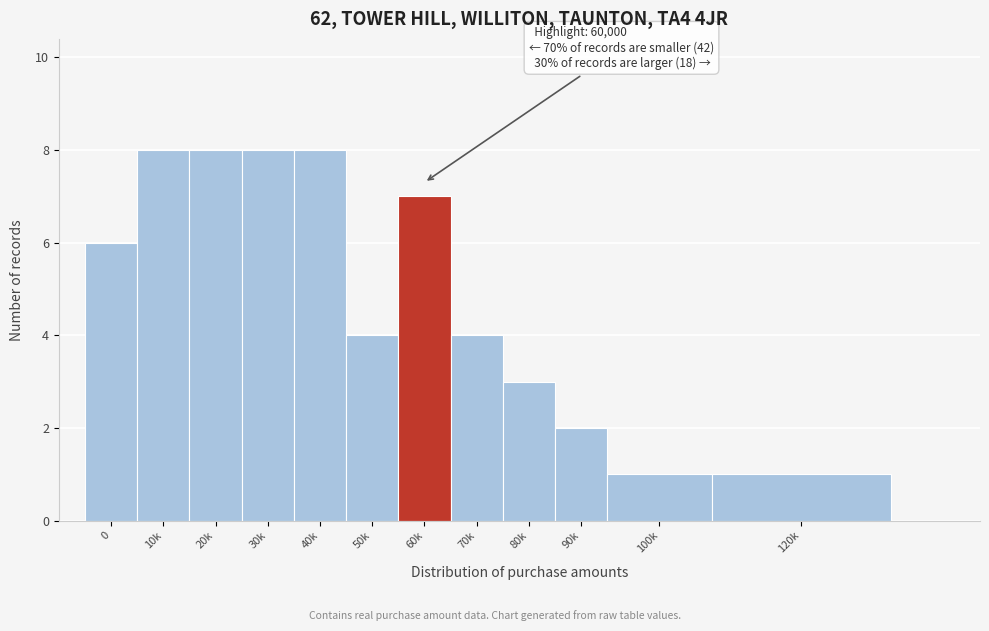

Reading left to right, list all the values displayed in this chart.

0=6	10k=8	20k=8	30k=8	40k=8	50k=4	60k=7	70k=4	80k=3	90k=2	100k=1	120k=1